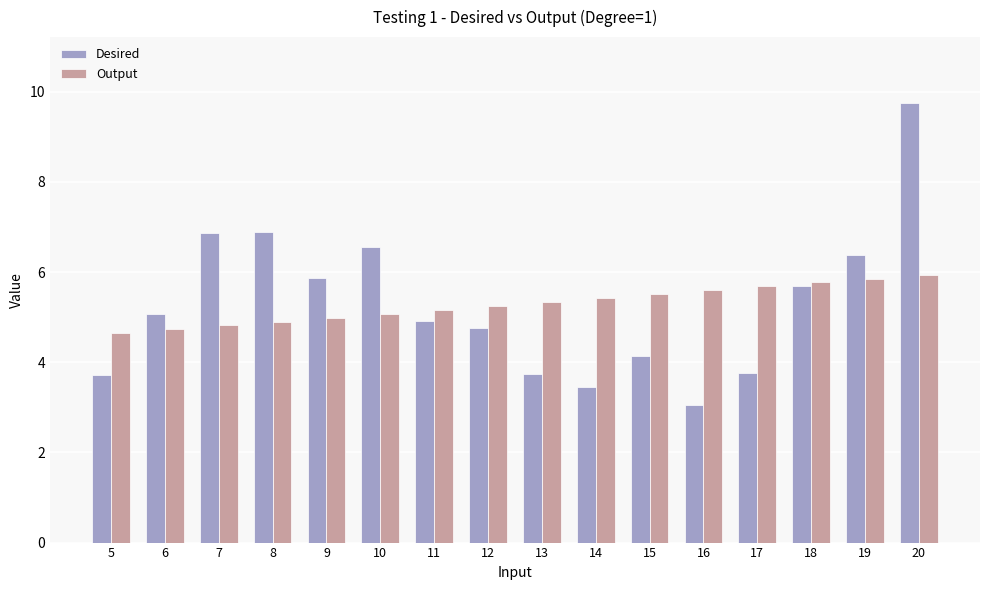

How many data points does each series have?

16